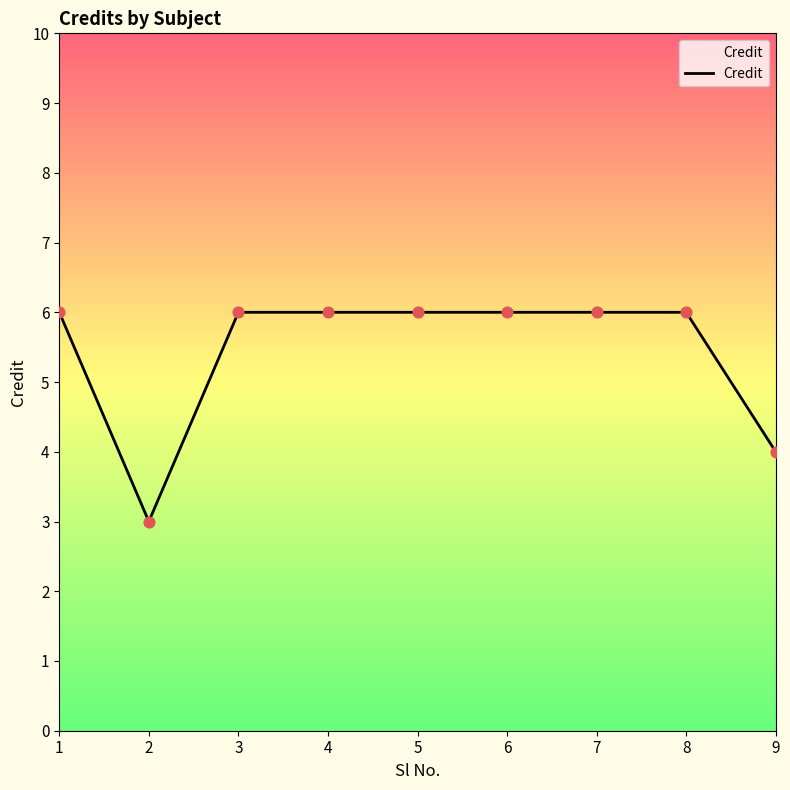

What is the change in value from 1 to 9?

-2